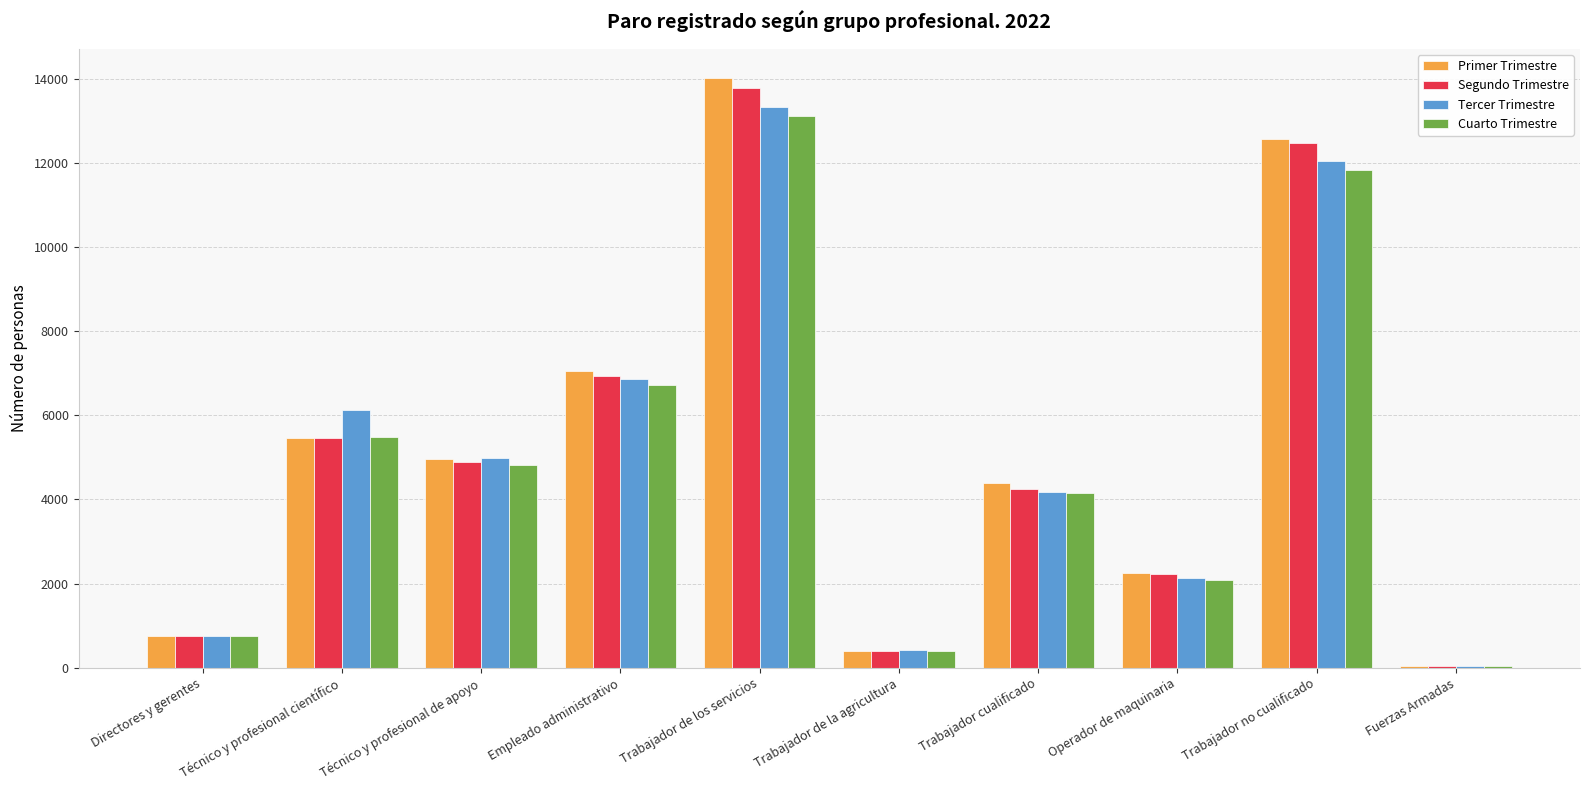

At which category is the sum across all series the highest?

Trabajador de los servicios